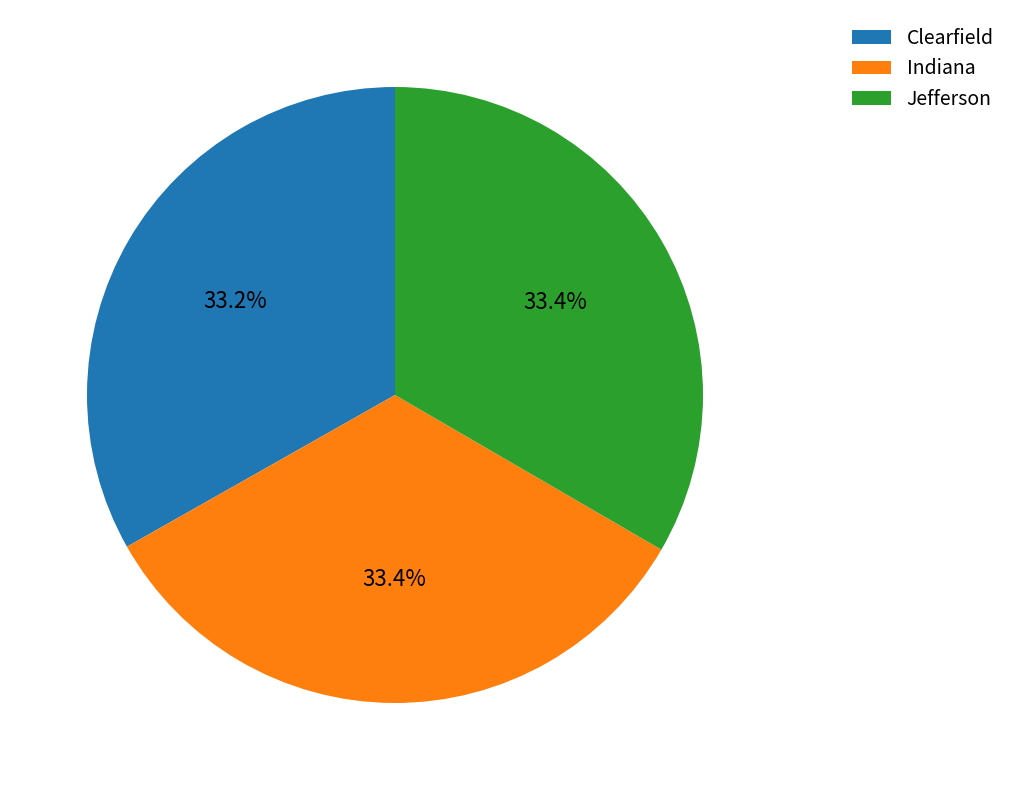

What percentage is NOT represented by Clearfield?

66.8%